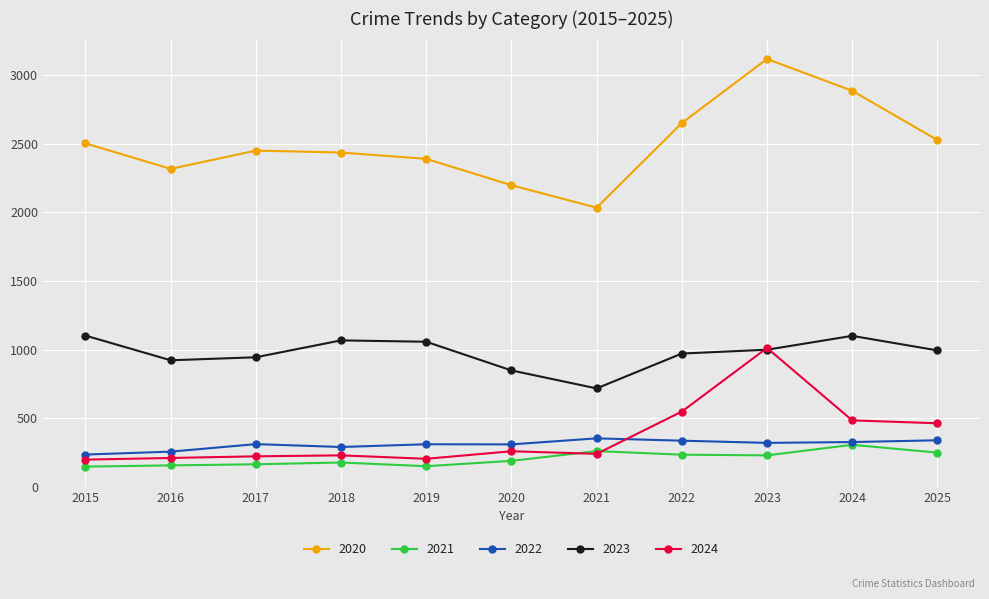

Which series has the largest total across all categories?

2020